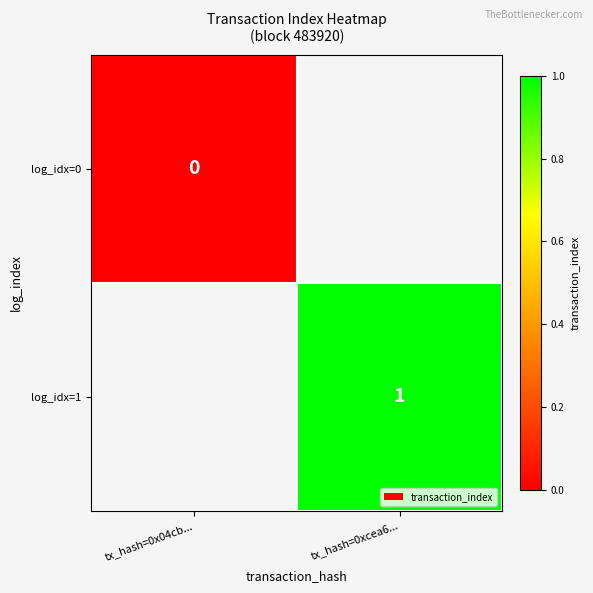

At tx_hash=0xcea6..., list the series in order from smallest to largest.

log_idx=0, log_idx=1